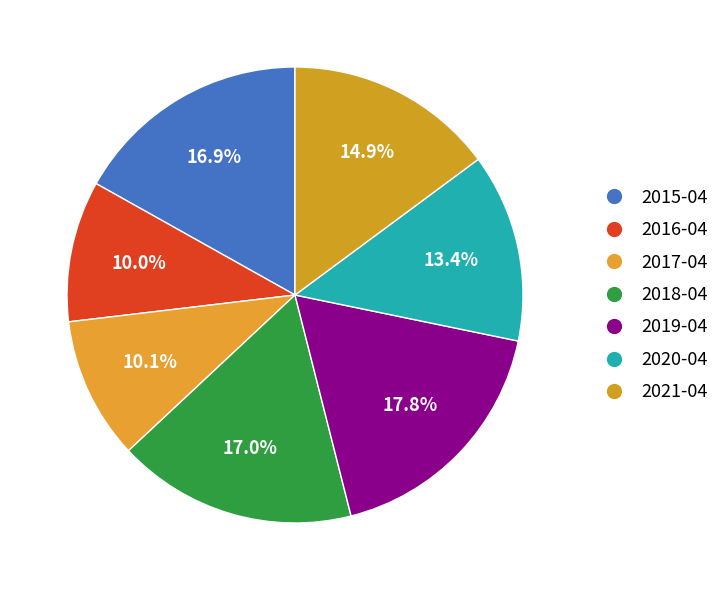

Which category has the smallest portion of the pie?

2016-04